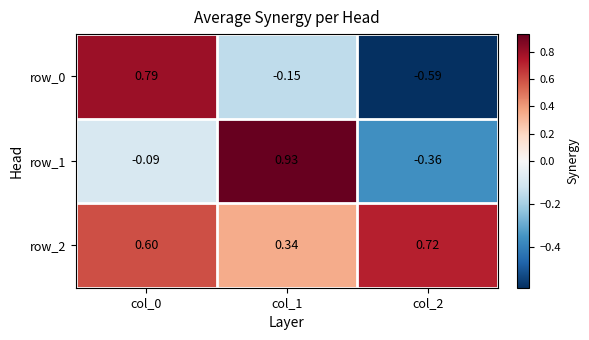

Is the value of row_1 at col_1 greater than the value of row_2 at col_2?

Yes